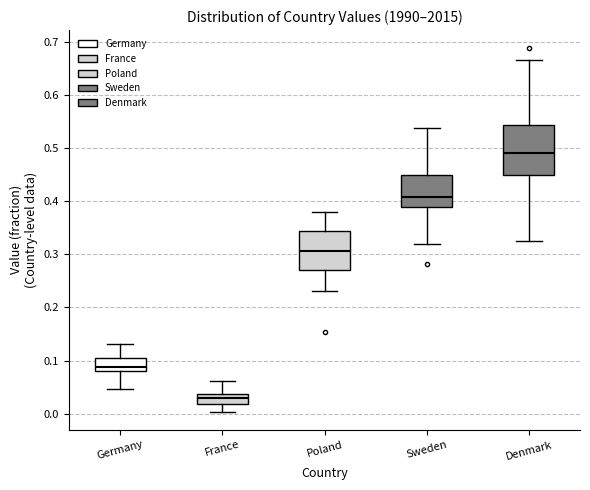

Reading left to right, read every box against the y-axis: the position of its median line, the range the box covers, and the ends of its whiskers. The values are not printed on the chart, so give them approximately, as read against the axis.

Germany: median 0.09, box 0.08 to 0.10, whiskers 0.05 to 0.13
France: median 0.03, box 0.02 to 0.04, whiskers 0.00 to 0.06
Poland: median 0.31, box 0.27 to 0.34, whiskers 0.23 to 0.38
Sweden: median 0.41, box 0.39 to 0.45, whiskers 0.32 to 0.54
Denmark: median 0.49, box 0.45 to 0.54, whiskers 0.33 to 0.67